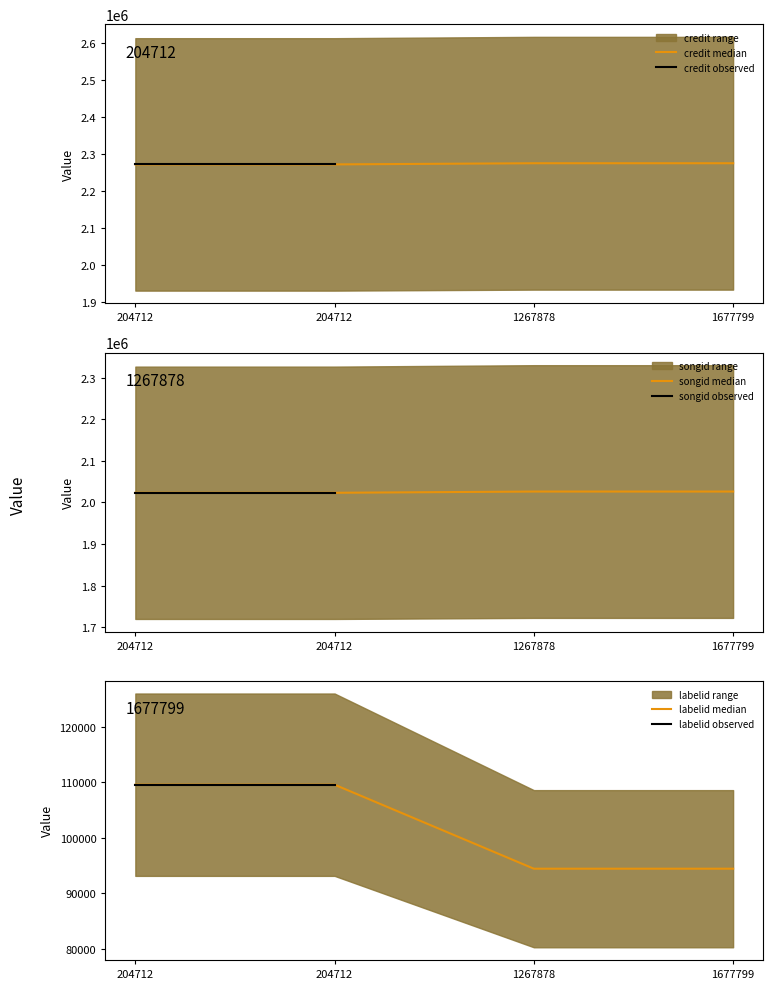

Which series has the largest range (max minus min)?

labelid